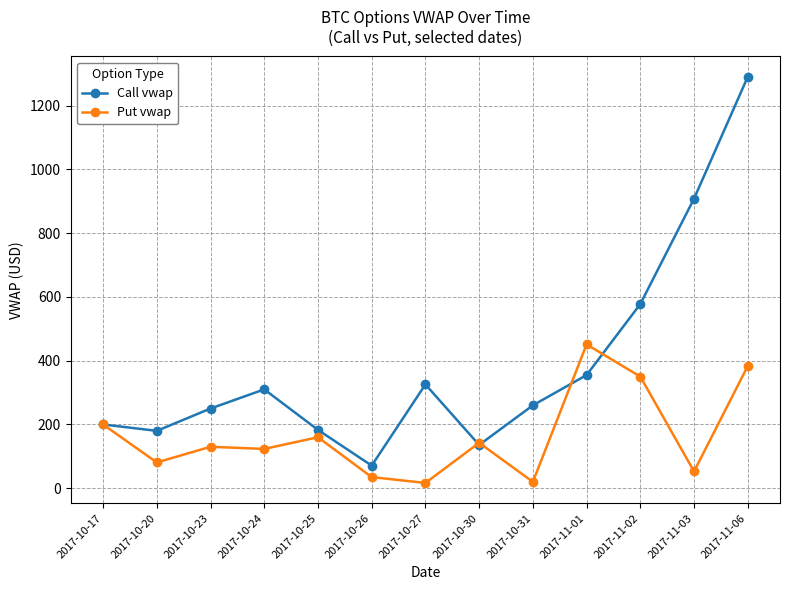

What is the value of the Call vwap point at the 3rd from the left?

250.0